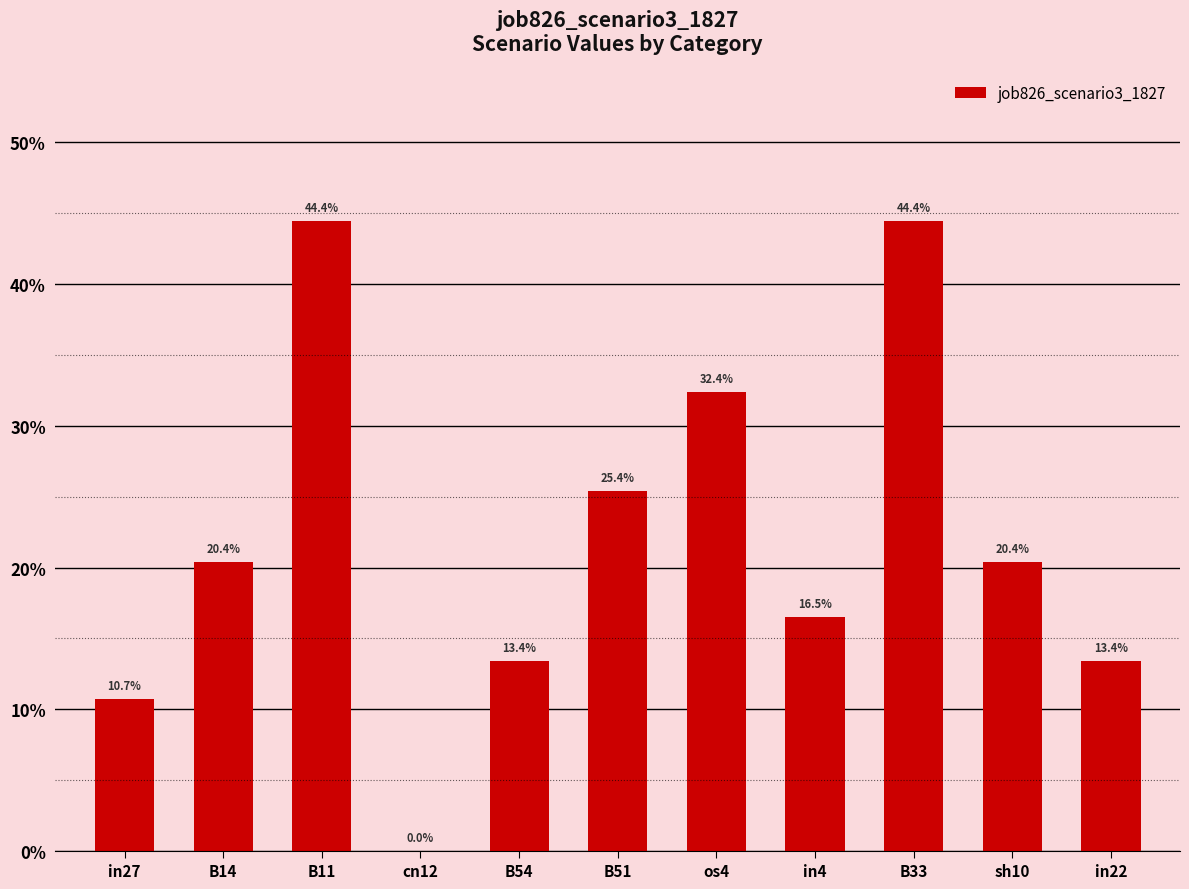

How many values are above zero?

10